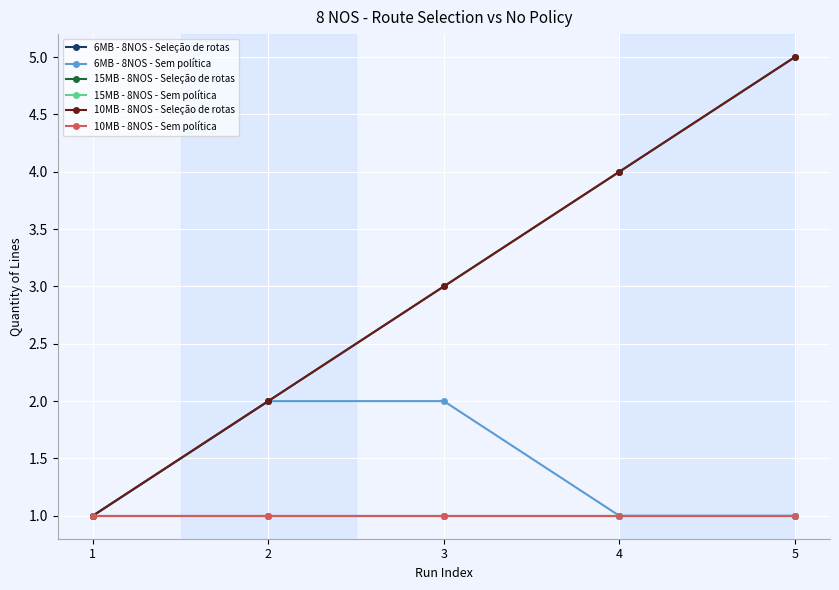

How many lines are shown in the chart?

6